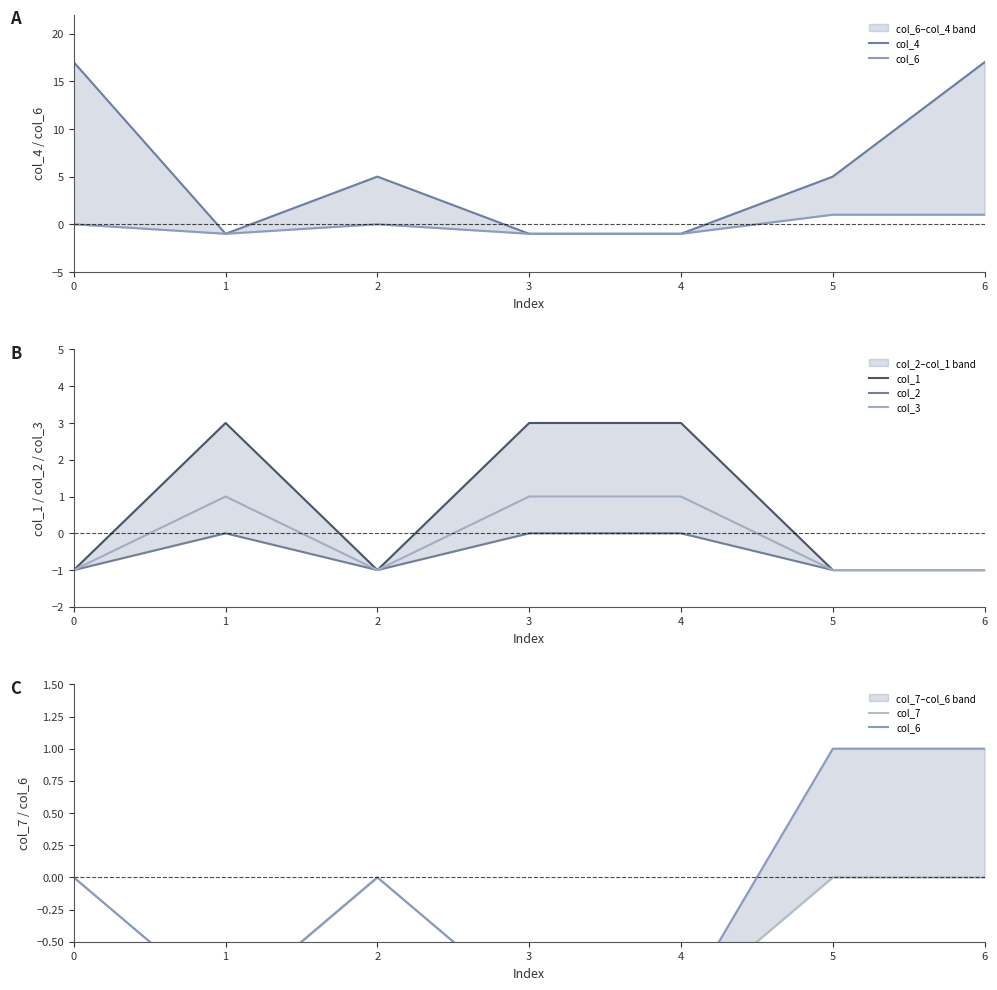

Rank the series by their maximum value, from highest to lowest.

col_4, col_1, col_6, col_3, col_2, col_7